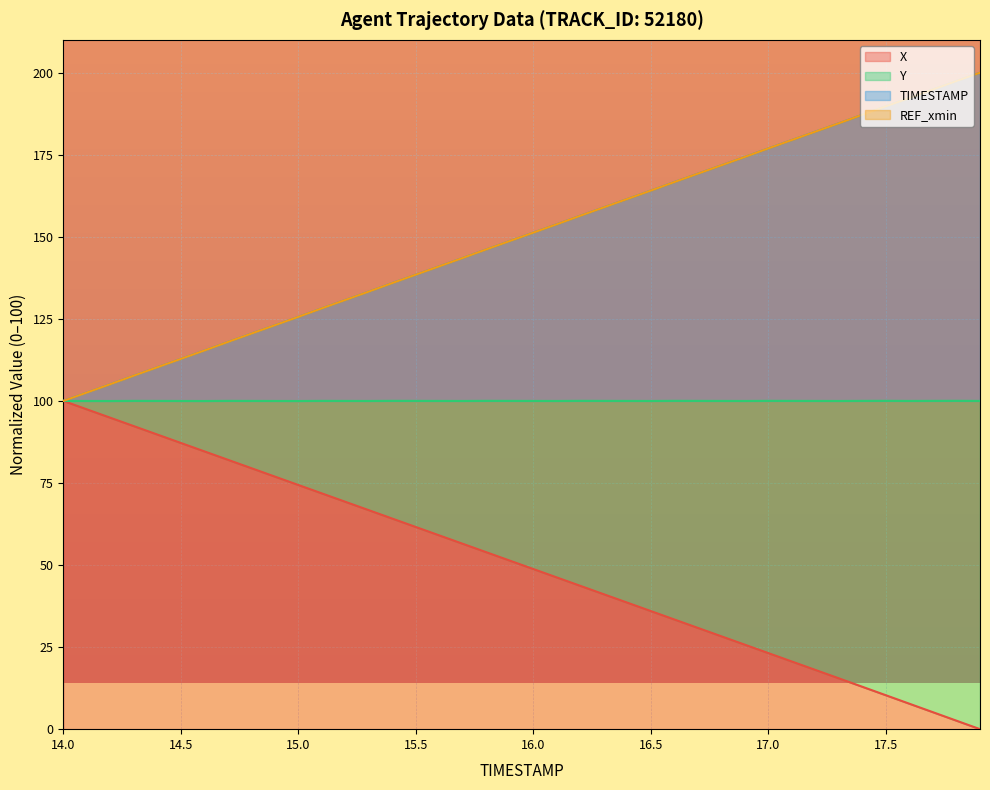

Is it true that TIMESTAMP equals 161.6 at 14.0?

False